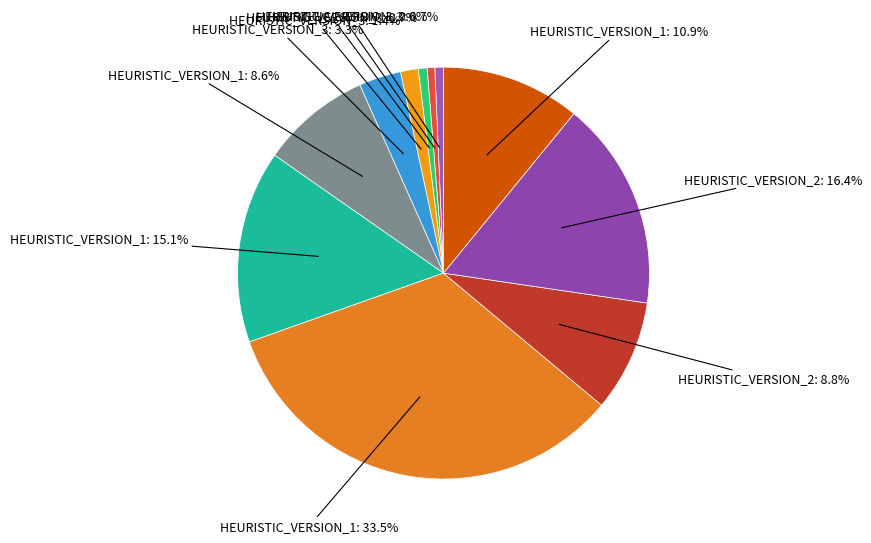

To the nearest percent, what is the average slice percentage?

9%